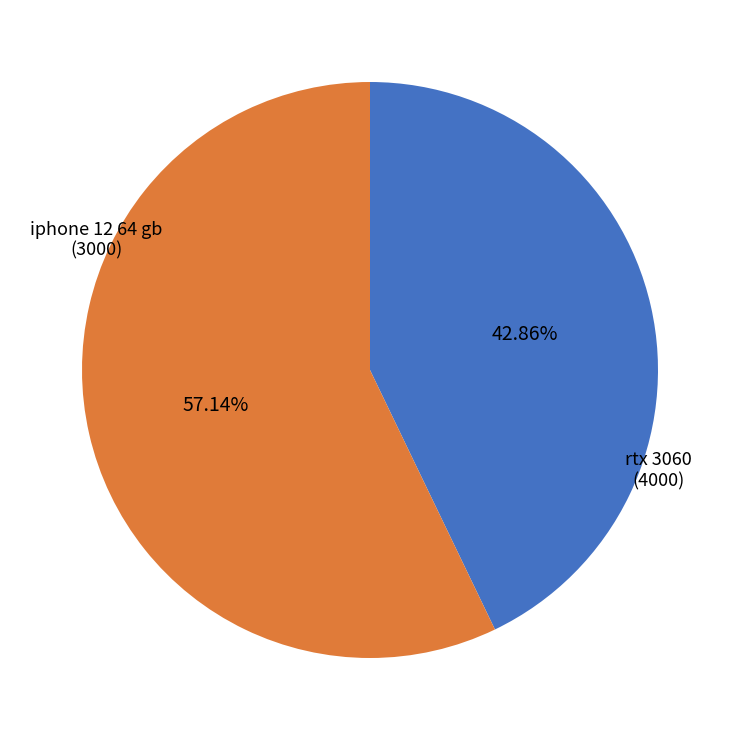

To the nearest percent, what is the average slice percentage?

50%